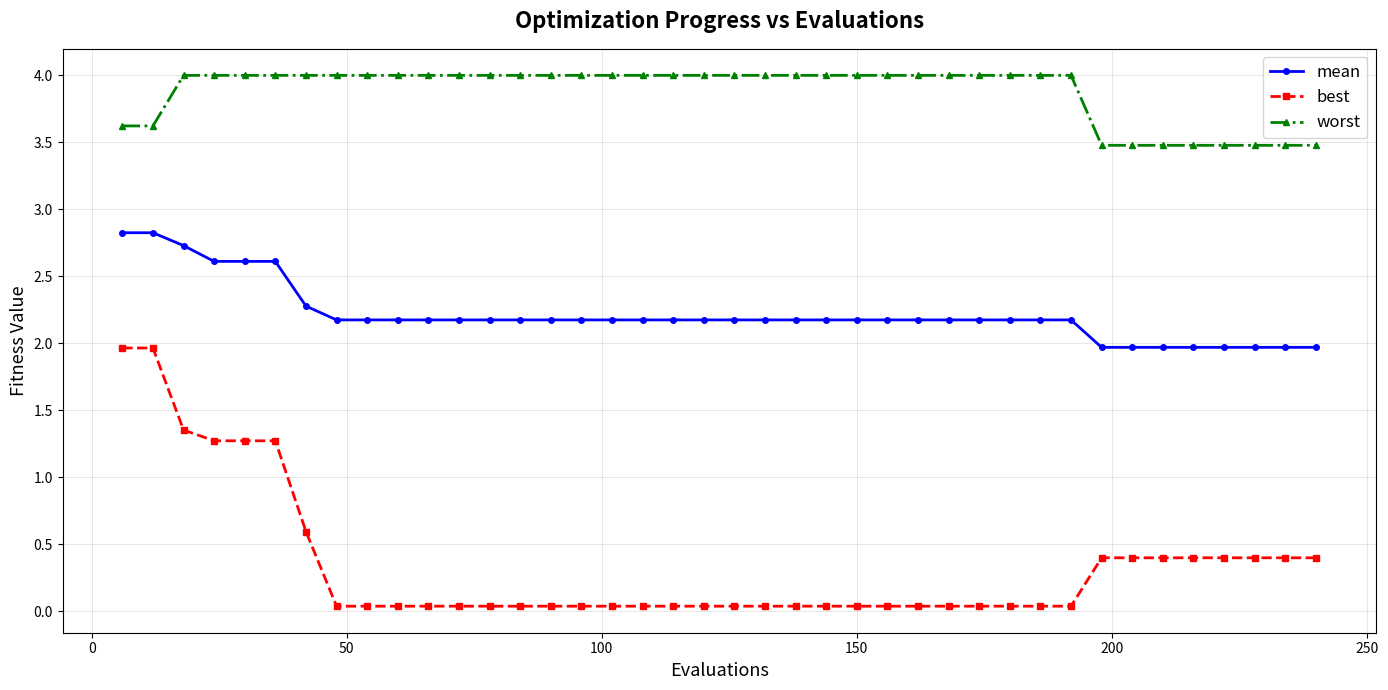

What is the maximum value shown in the chart?

4.0